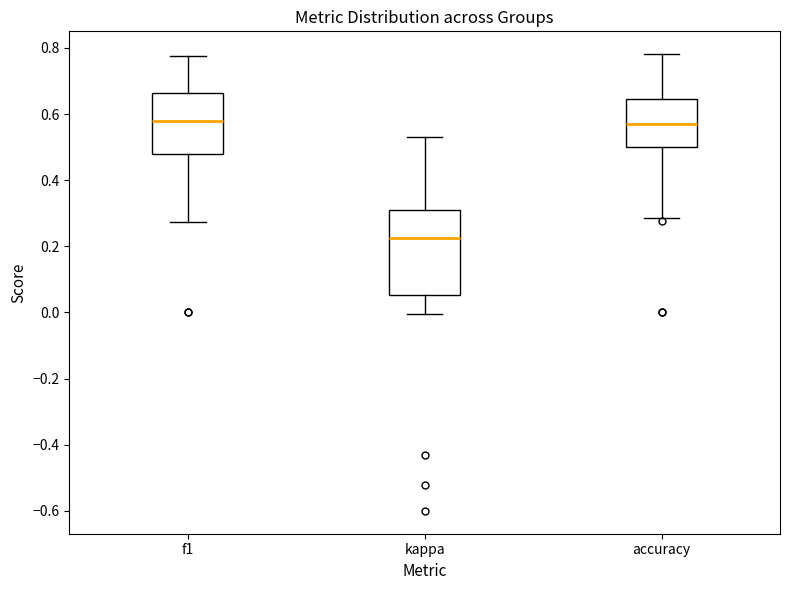

Where is the lower edge of the box for f1 on the y-axis? The values are not printed on the chart, so give them approximately, as read against the axis.

0.48